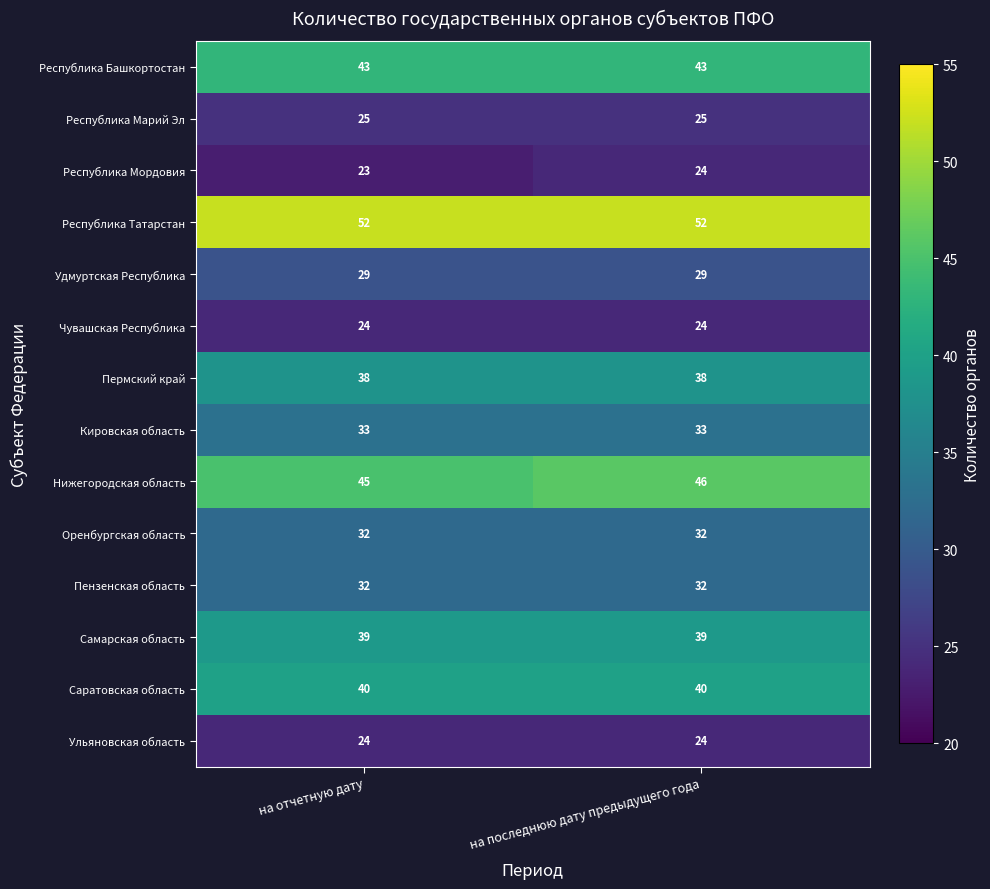

Is it true that Саратовская область equals 70 at на последнюю дату предыдущего года?

False